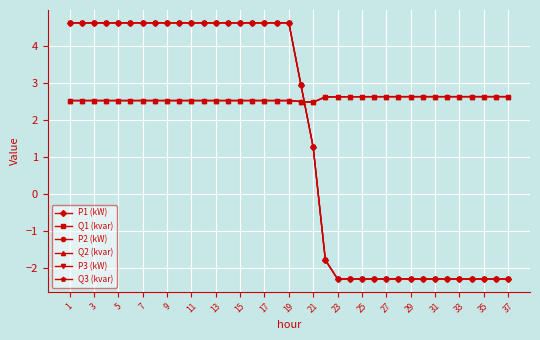

What is the value of the P1 (kW) point at the 34th from the left?

-2.3